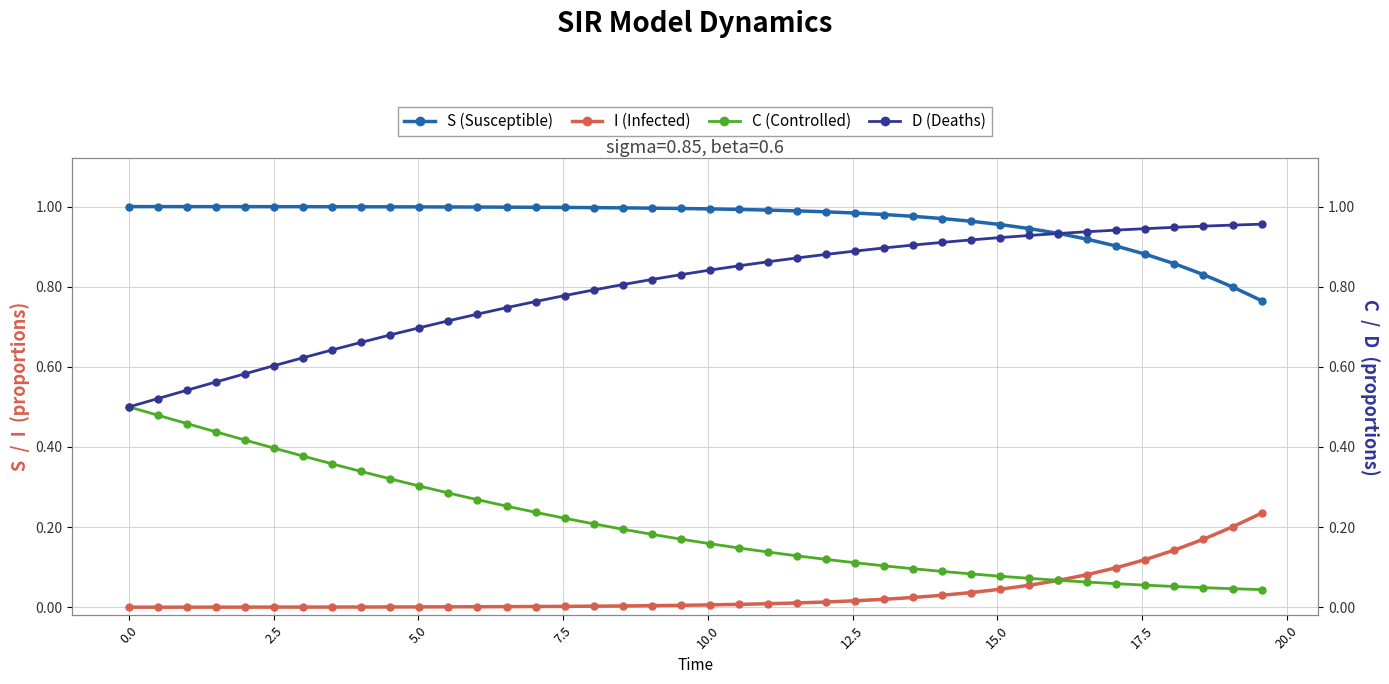

True or false: I (Infected) and S (Susceptible) intersect in this chart.

False